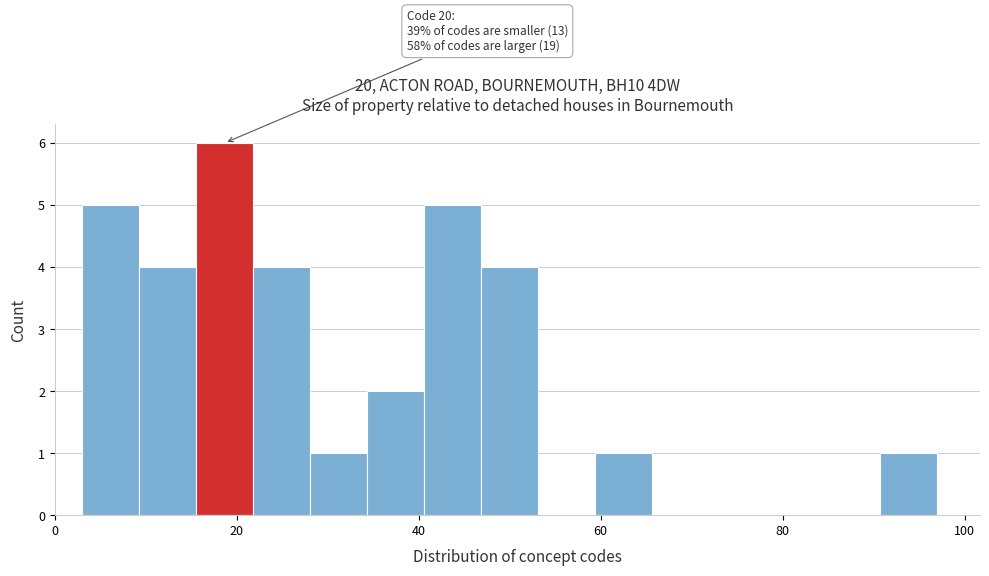

Around what value on the x-axis is the tallest bar? Give the approximate position of its centre, as read against the axis.

18